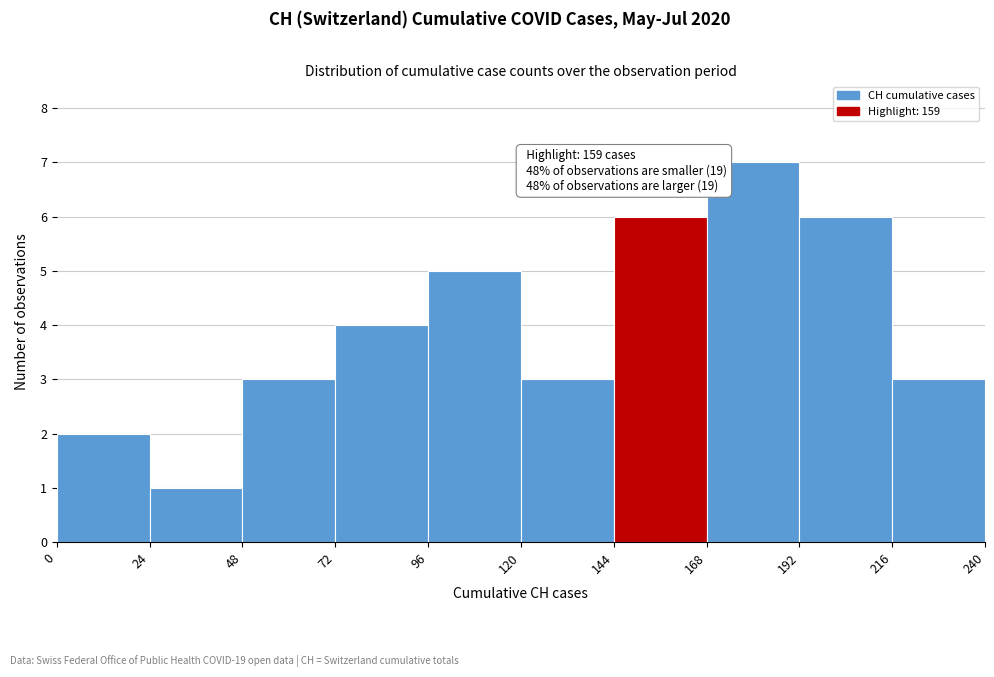

Which range on the x-axis has the tallest bar?

168 to 192